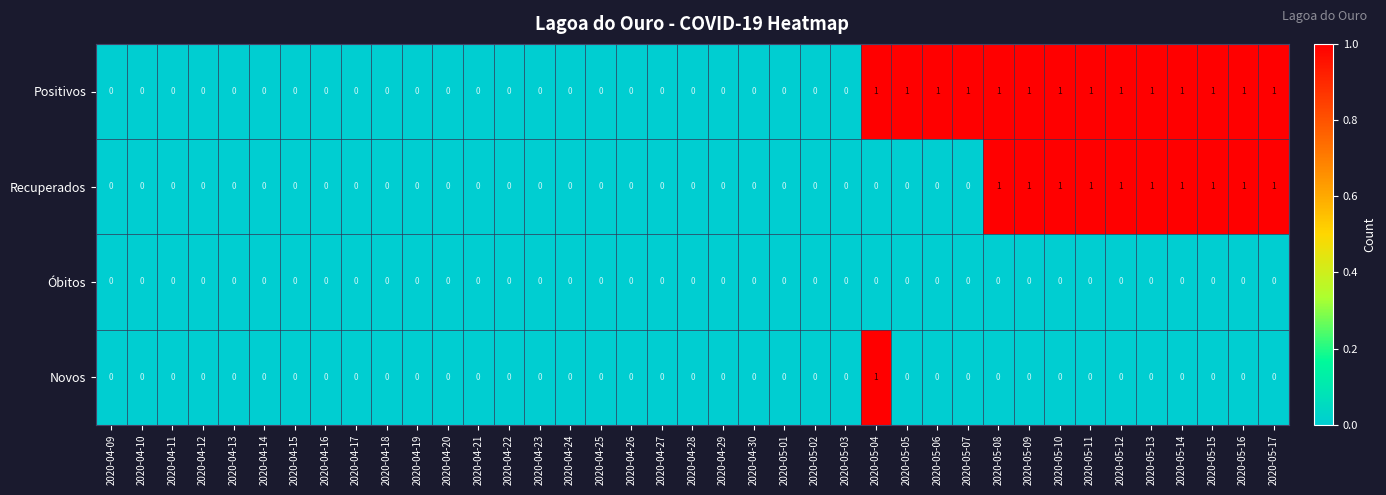

Is the value of Óbitos at 2020-05-09 greater than the value of Recuperados at 2020-05-10?

No